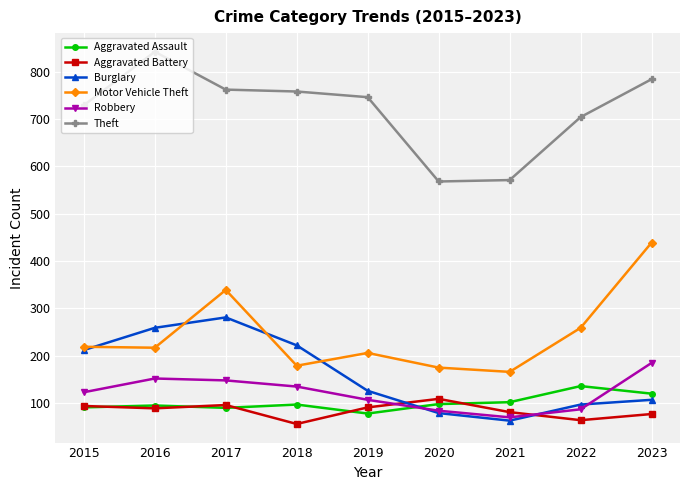

Count the number of data series in this chart.

6